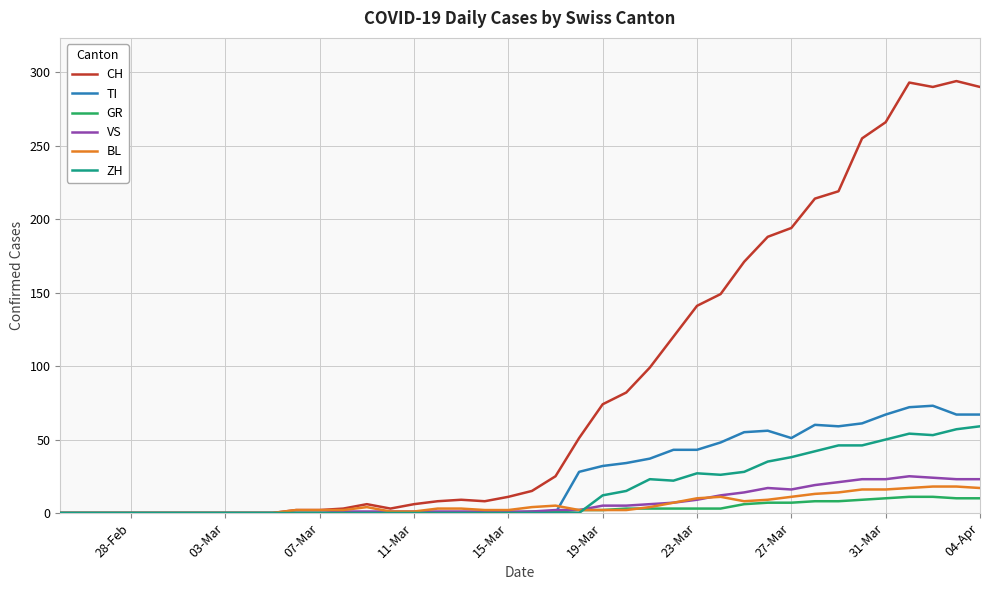

What is the highest value of the GR series?

11